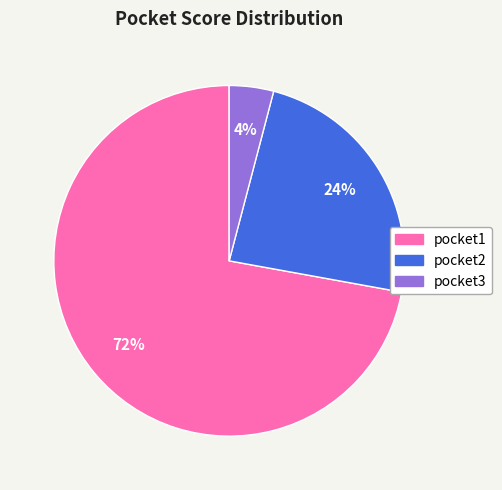

What is the largest slice in the pie chart?

pocket1